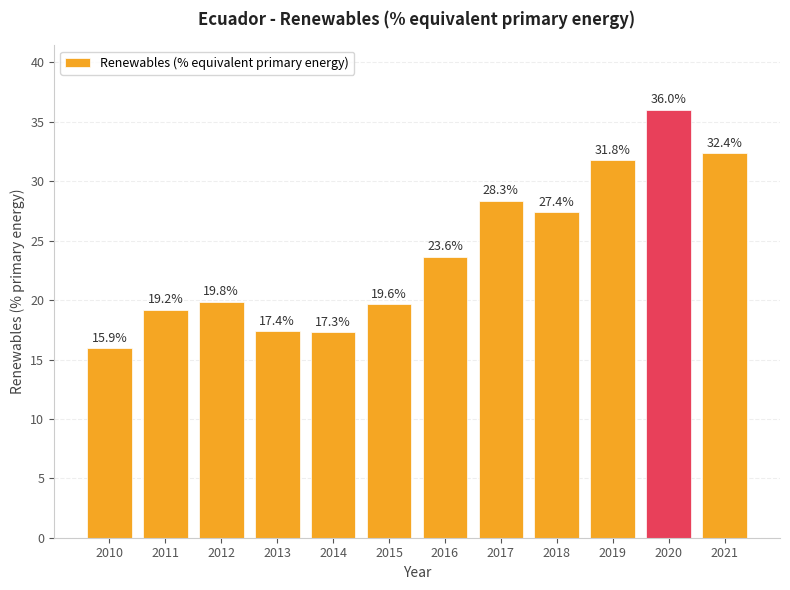

Reading left to right, list all the values displayed in this chart.

2010=15.9	2011=19.2	2012=19.8	2013=17.4	2014=17.3	2015=19.6	2016=23.6	2017=28.3	2018=27.4	2019=31.8	2020=36.0	2021=32.4